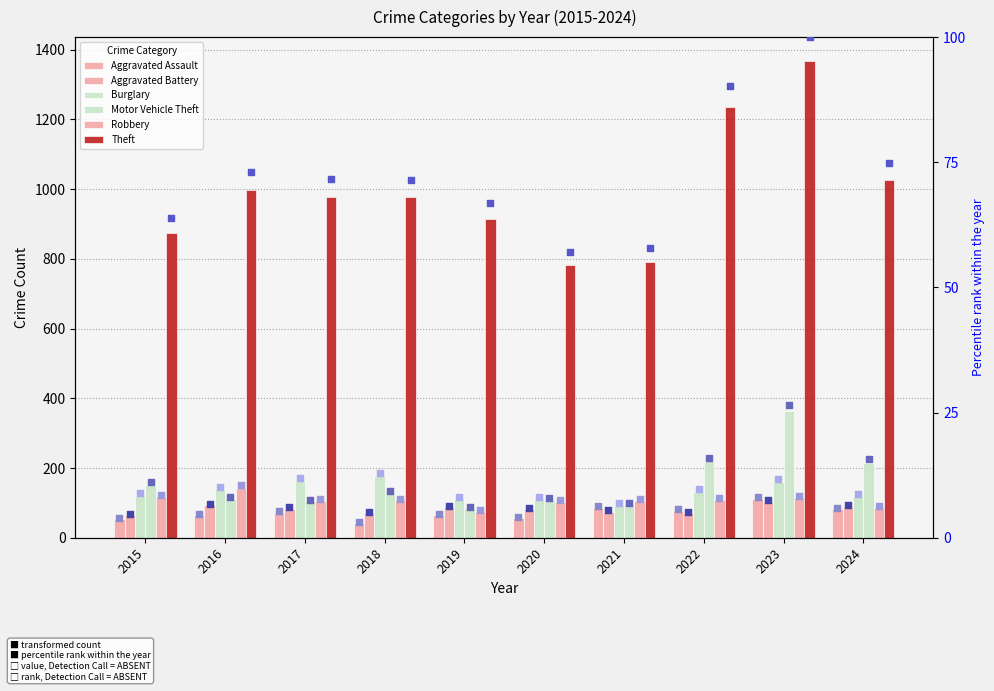

At which category is the sum across all series the highest?

2023